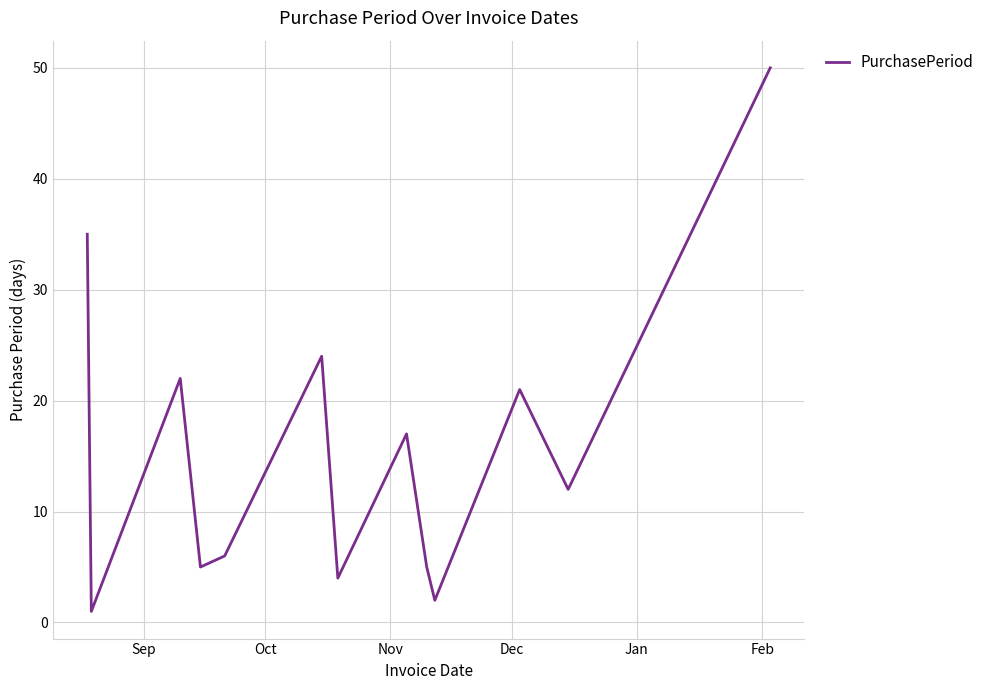

What is the maximum value shown in the chart?

50